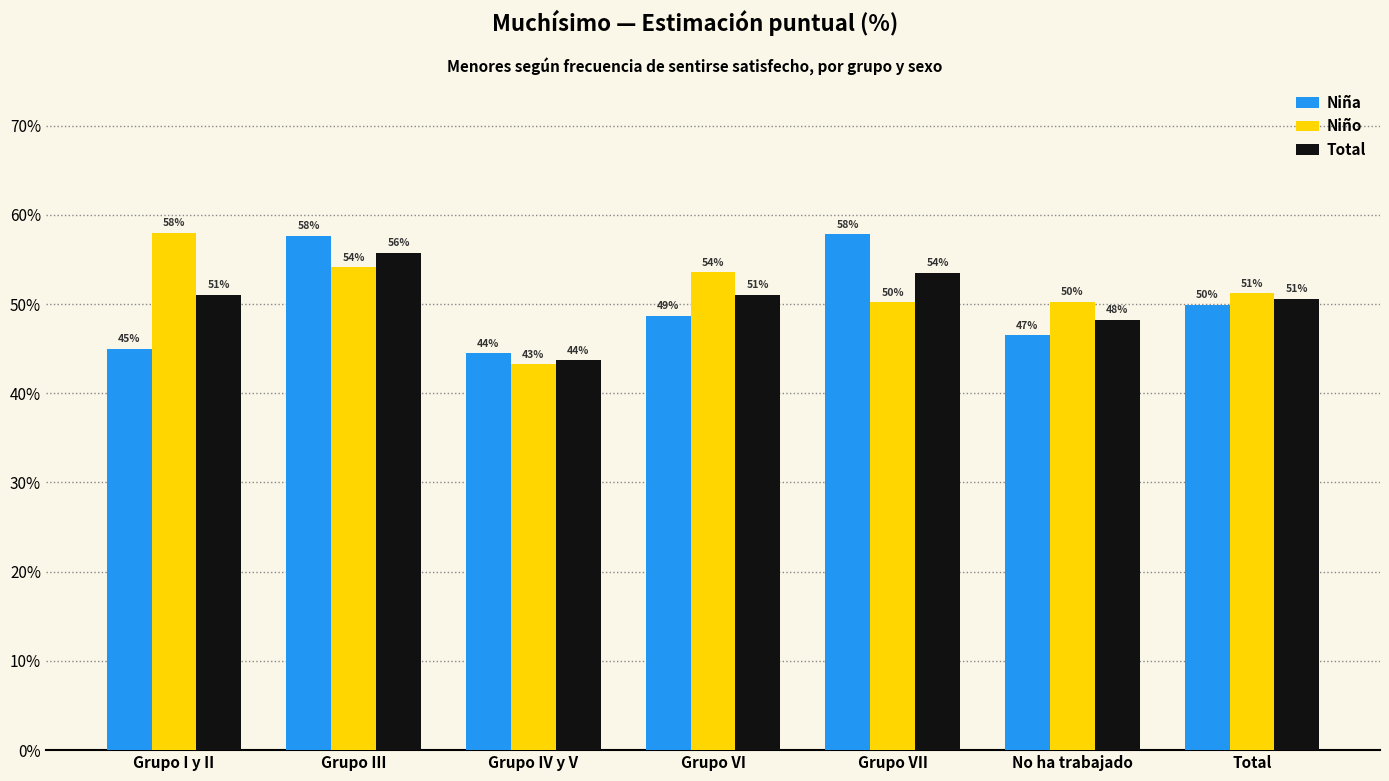

The value of Niño at Grupo III is 54.1. True or false?

True